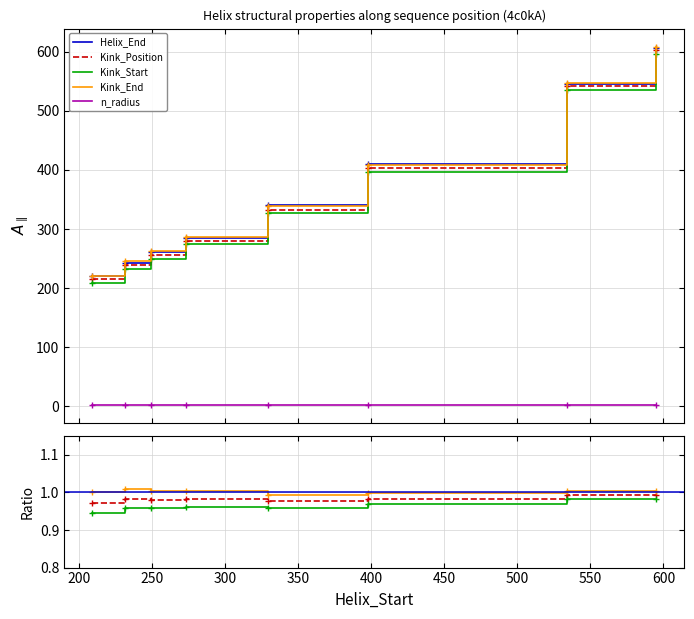

How many categories are shown in the chart?

8